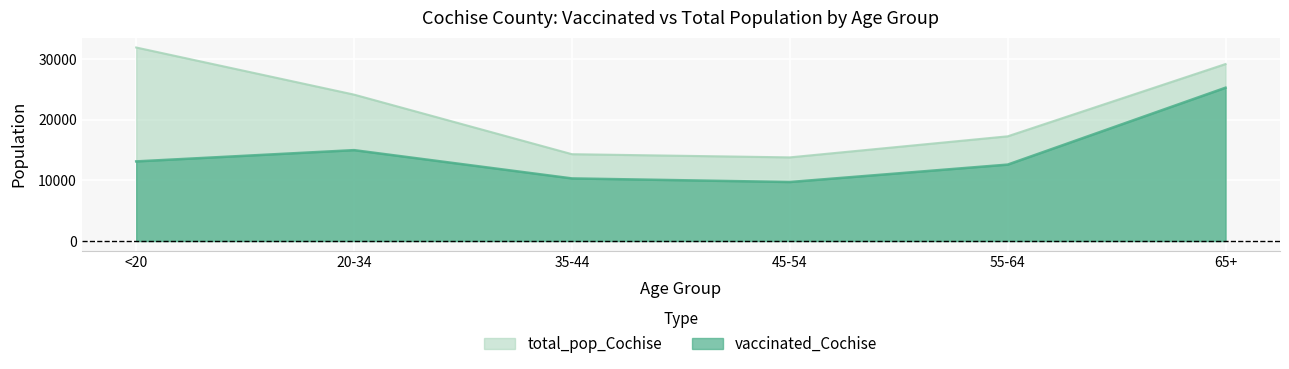

Does the chart display data point markers on the line(s)?

No